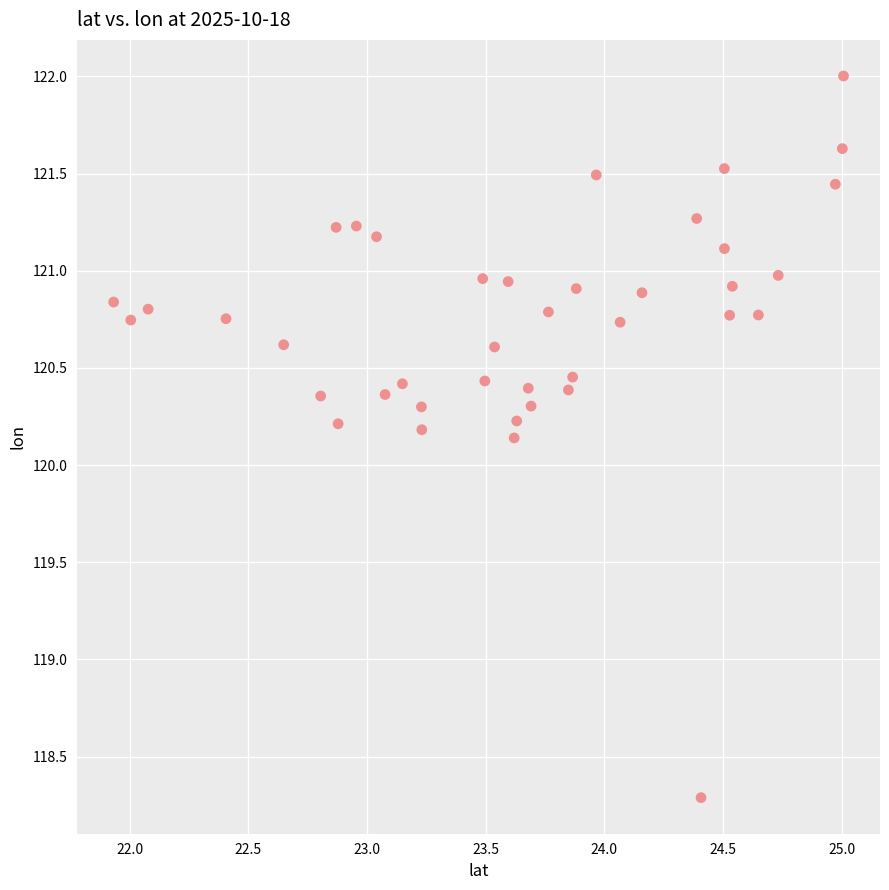

What Y value in the scatter plot is closest to 120?

120.1